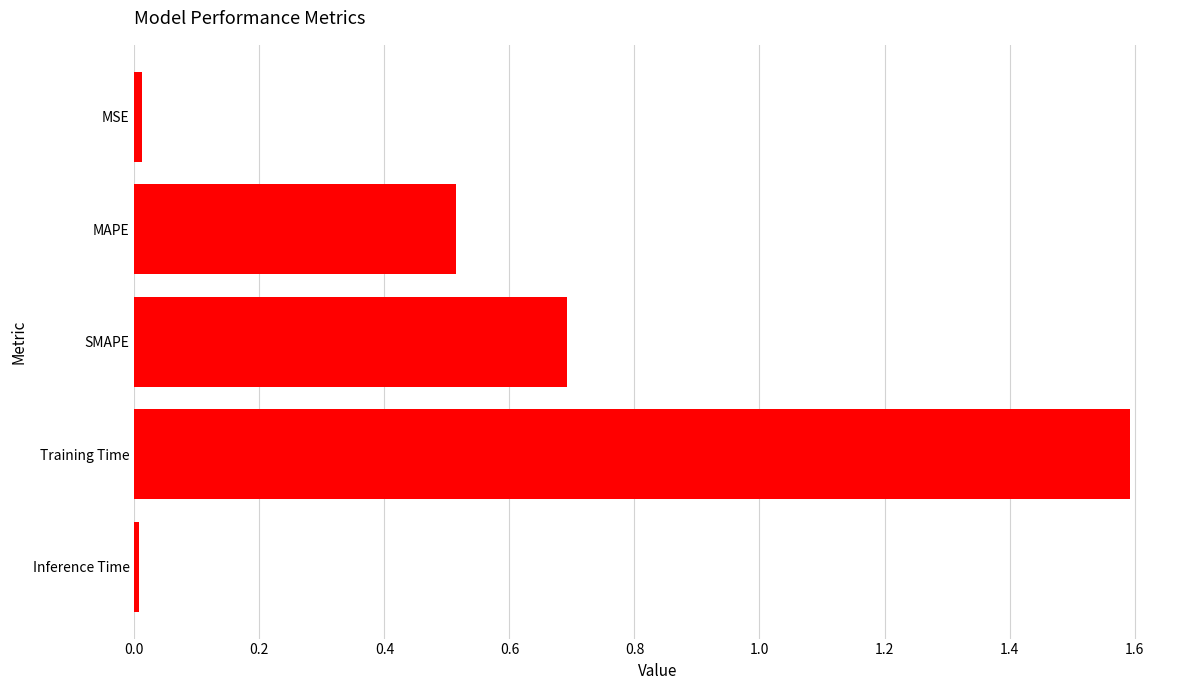

Approximately how many times larger is the value at SMAPE compared to Training Time?

0.4